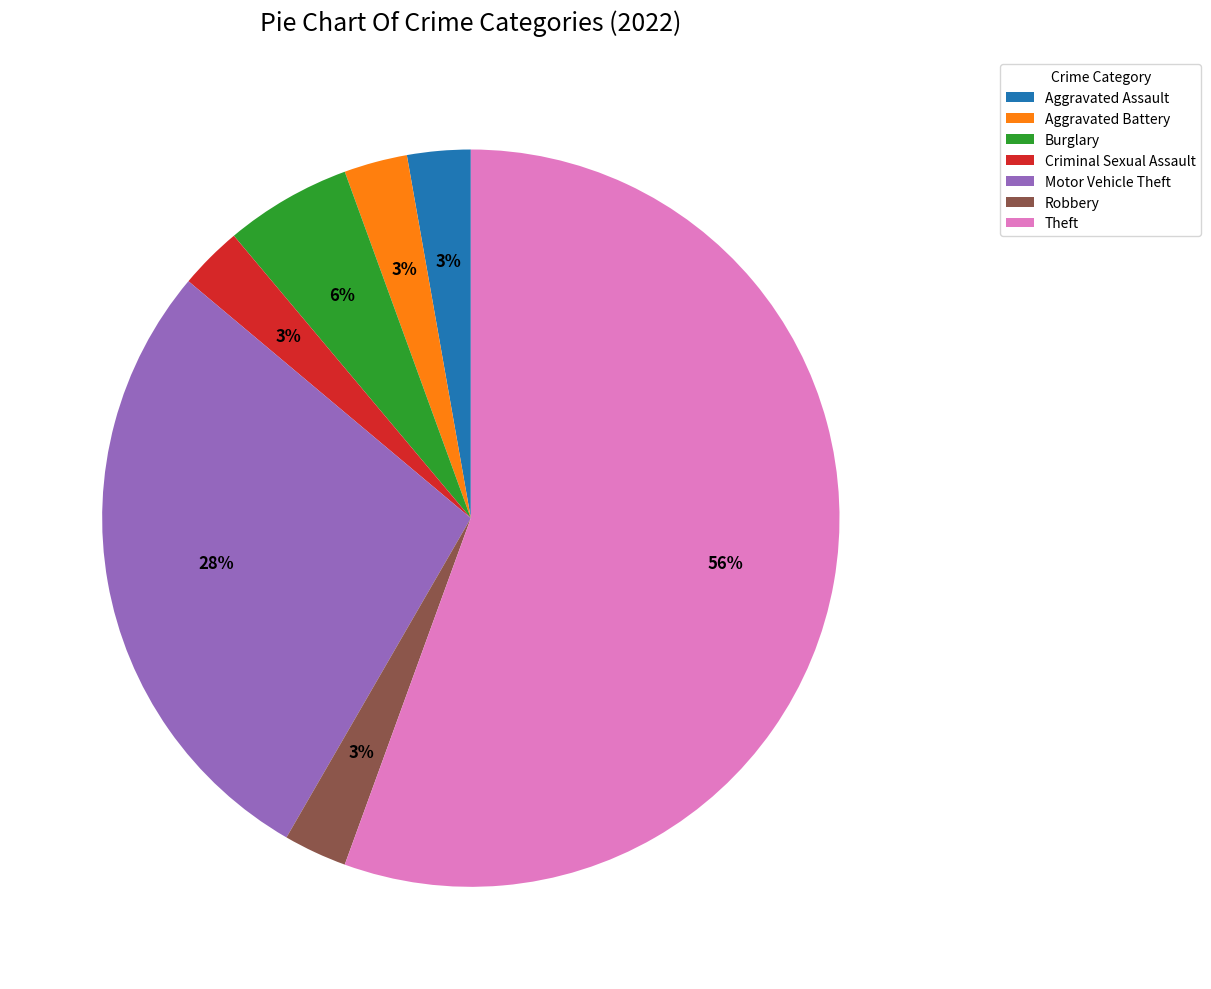

How many segments does this pie chart have?

7